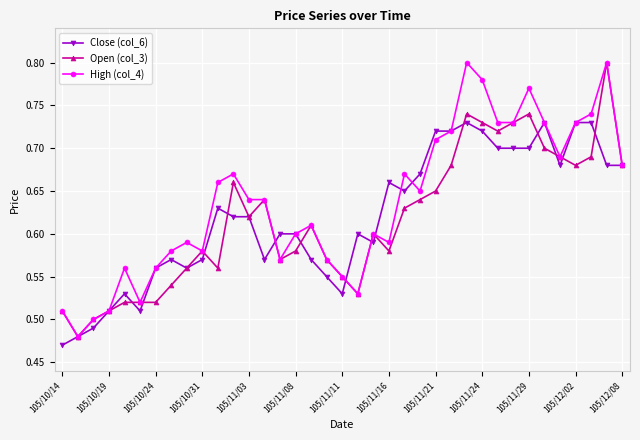

How many High (col_4) values are between 0 and 1?

37